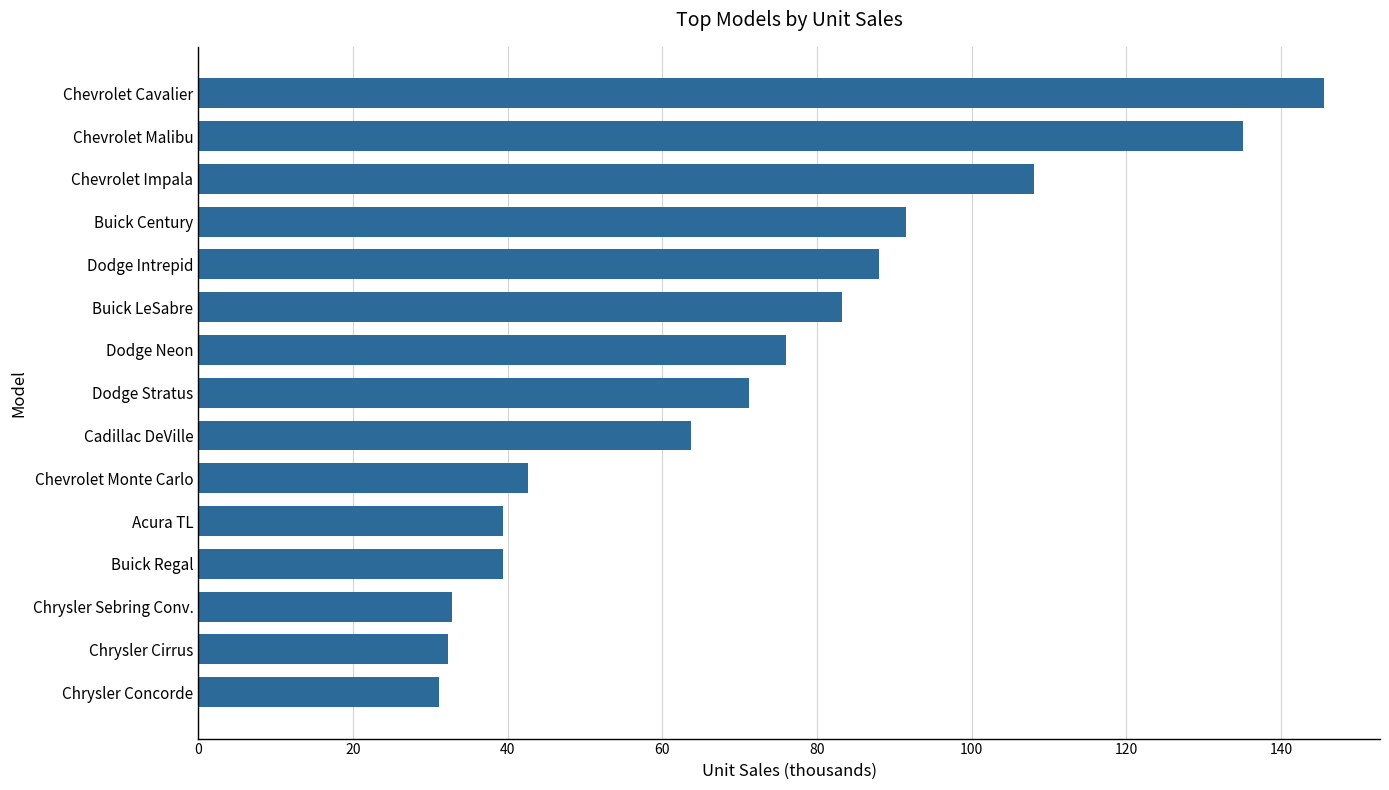

What value does the data have at Dodge Intrepid?

88.0